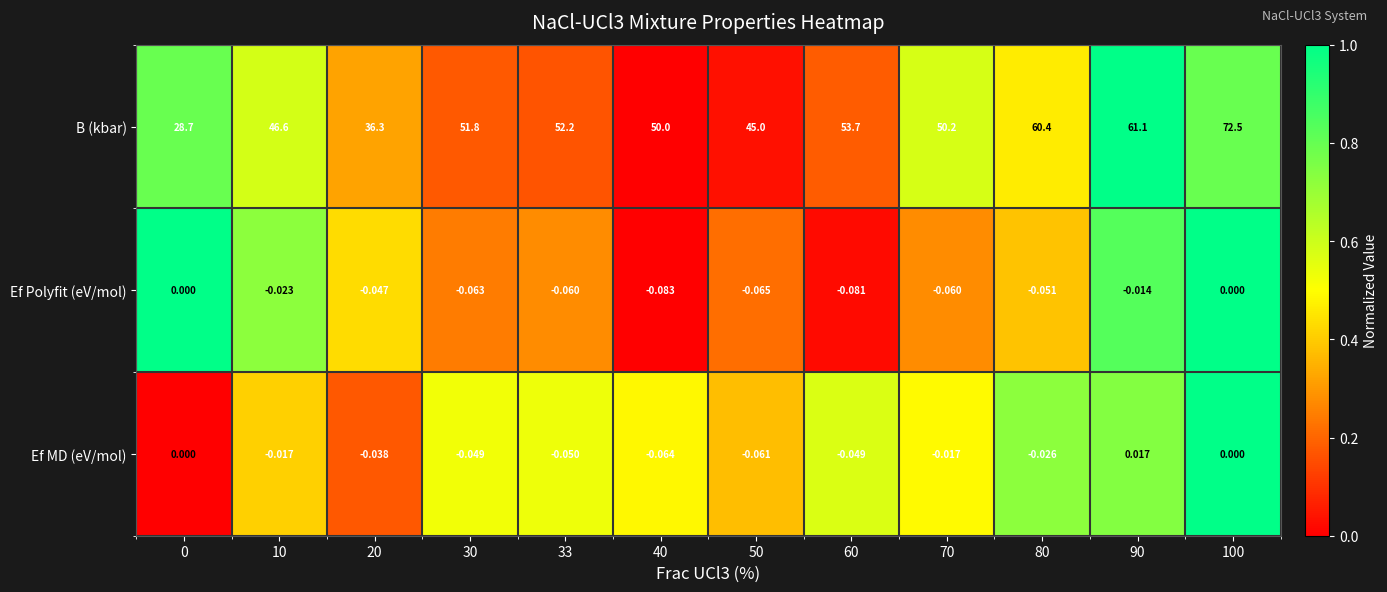

How many data points does each series have?

12